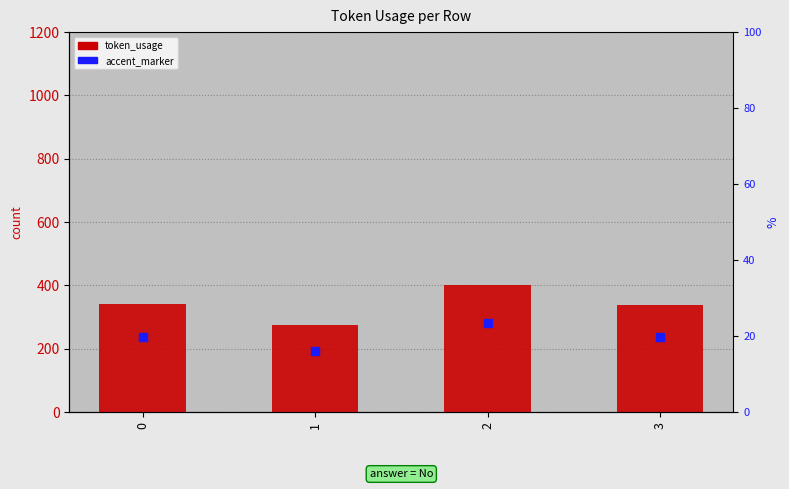

Which series reaches the minimum Y coordinate?

accent_marker